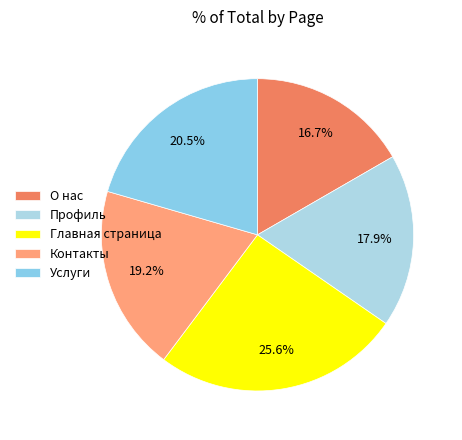

Which category has the biggest portion of the pie?

Главная страница